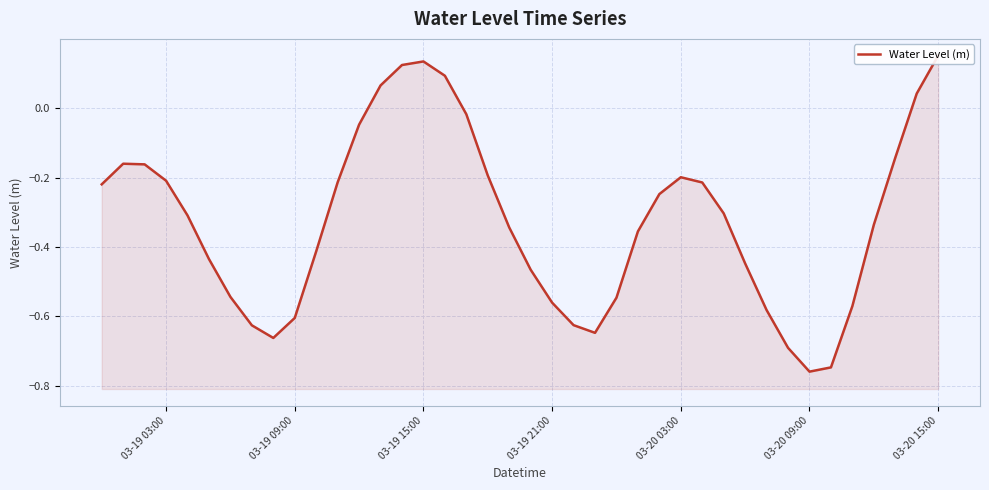

How many data points are less than 0?

34